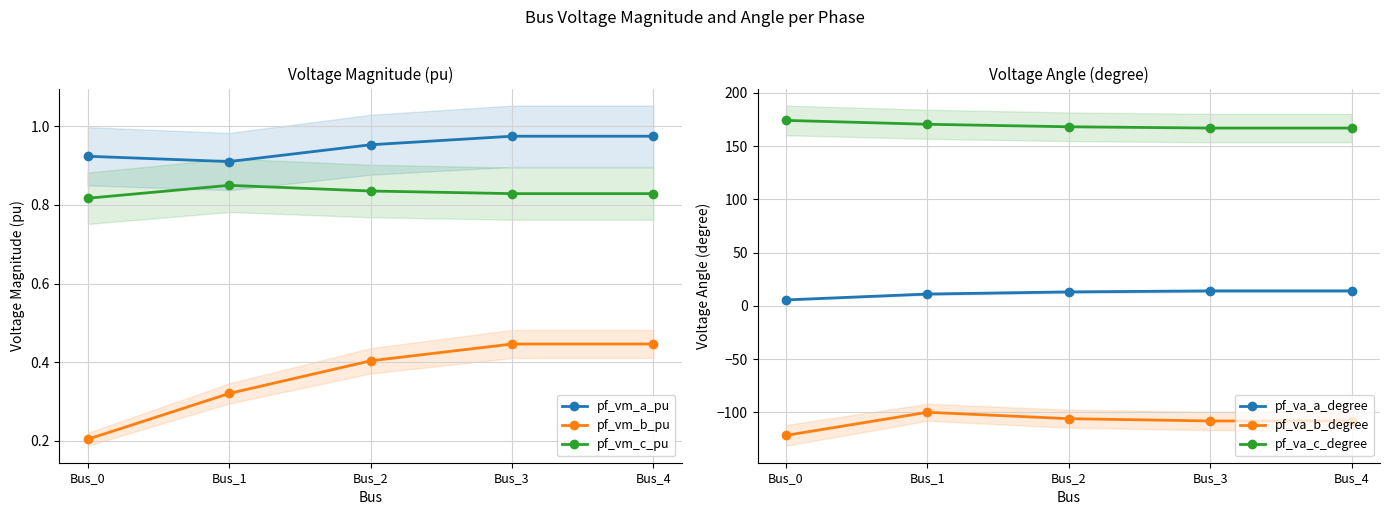

Which series has the widest spread of values?

pf_va_b_degree